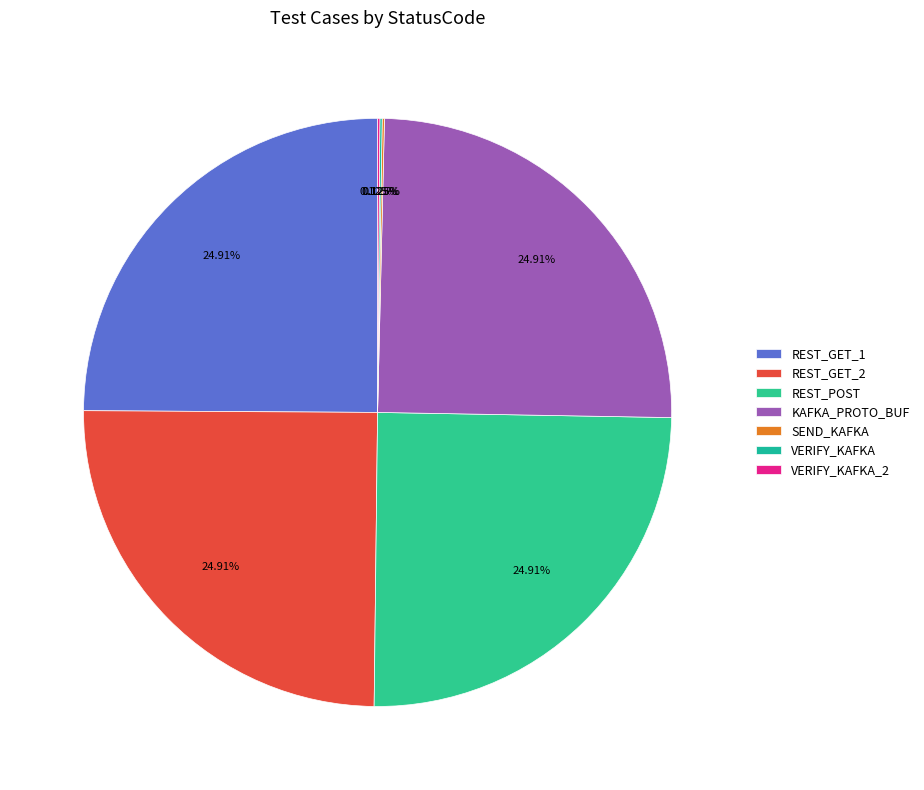

Count the number of slices in the pie.

7